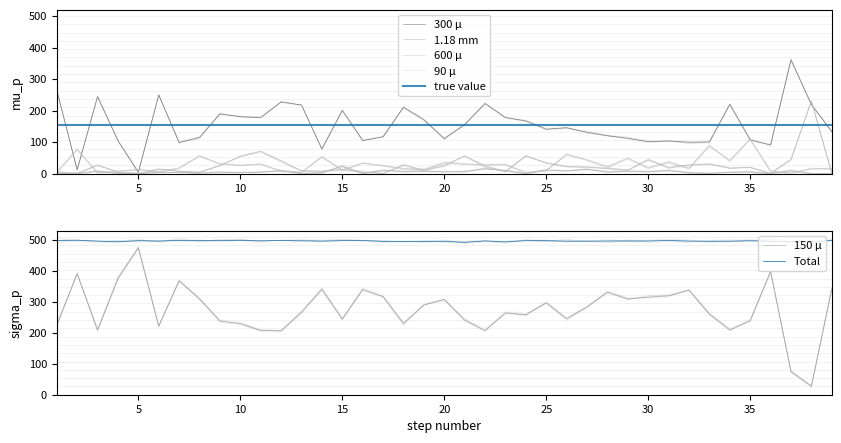

Reading left to right, transcribe all the data shown in this chart.

300 μ: 1=264.3	2=11.7	3=244.7	4=104.4	5=3.8	6=249.8	7=98.6	8=114.5	9=189.4	10=180.2	11=177.6	12=227.6	13=217.6	14=77.6	15=199.8	16=104.5	17=116.7	18=210.3	19=170.7	20=111.2	21=155.4	22=222.4	23=177.6	24=167.2	25=140.9	26=145.4	27=130.9	28=120.1	29=111.9	30=101.2	31=103.5	32=99.5	33=100.3	34=220.3	35=106.7	36=90.4	37=360.6	38=218.9	39=132.9
150 μ: 1=225.1	2=392.2	3=209.5	4=376.3	5=476.7	6=221.6	7=368.9	8=310.9	9=238.2	10=230.4	11=207.4	12=207.3	13=267.3	14=340.4	15=244.5	16=340.2	17=317.6	18=230.4	19=290.1	20=308.7	21=240.5	22=208.0	23=264.3	24=258.9	25=297.6	26=246.3	27=284.2	28=332.4	29=309.8	30=315.7	31=320.4	32=338.3	33=260.5	34=209.5	35=239.2	36=399.1	37=76.0	38=27.6	39=341.7
Total: 1=498.9	2=499.8	3=497.0	4=494.8	5=498.6	6=497.2	7=499.3	8=499.0	9=498.5	10=499.4	11=497.9	12=499.0	13=498.1	14=497.0	15=498.7	16=499.0	17=495.9	18=495.9	19=496.0	20=496.4	21=492.8	22=497.7	23=494.4	24=498.7	25=498.5	26=496.5	27=496.6	28=497.3	29=497.4	30=497.1	31=499.2	32=497.0	33=496.4	34=496.7	35=498.2	36=496.5	37=495.8	38=494.4	39=499.2
1.18 mm: 1=0.0	2=0.0	3=7.5	4=0.8	5=0.0	6=3.1	7=3.4	8=1.2	9=4.3	10=2.3	11=4.5	12=8.4	13=0.0	14=2.4	15=23.4	16=0.0	17=10.3	18=6.5	19=6.7	20=5.4	21=5.9	22=14.5	23=8.9	24=0.0	25=11.0	26=7.9	27=13.4	28=4.5	29=7.6	30=5.6	31=9.8	32=2.3	33=0.9	34=3.6	35=5.4	36=0.0	37=9.1	38=0.0	39=0.0
600 μ: 1=5.2	2=0.5	3=26.4	4=4.0	5=0.0	6=14.3	7=7.1	8=4.5	9=24.5	10=55.3	11=70.9	12=38.7	13=8.7	14=7.6	15=12.3	16=5.4	17=0.0	18=27.8	19=10.4	20=24.3	21=55.4	22=23.4	23=5.8	24=55.6	25=33.4	26=21.1	27=20.1	28=16.5	29=12.0	30=44.5	31=18.9	32=27.6	33=30.2	34=16.7	35=19.3	36=0.0	37=44.5	38=230.7	39=1.2
90 μ: 1=4.1	2=76.5	3=2.5	4=7.6	5=12.4	6=5.5	7=17.8	8=55.6	9=30.1	10=27.2	11=30.1	12=7.5	13=4.2	14=52.3	15=10.5	16=33.4	17=25.6	18=15.4	19=12.7	20=34.5	21=30.1	22=27.2	23=27.6	24=3.4	25=8.9	26=60.9	27=42.3	28=21.5	29=47.8	30=17.8	31=36.5	32=15.4	33=88.9	34=41.2	35=108.9	36=6.6	37=0.5	38=16.5	39=14.7